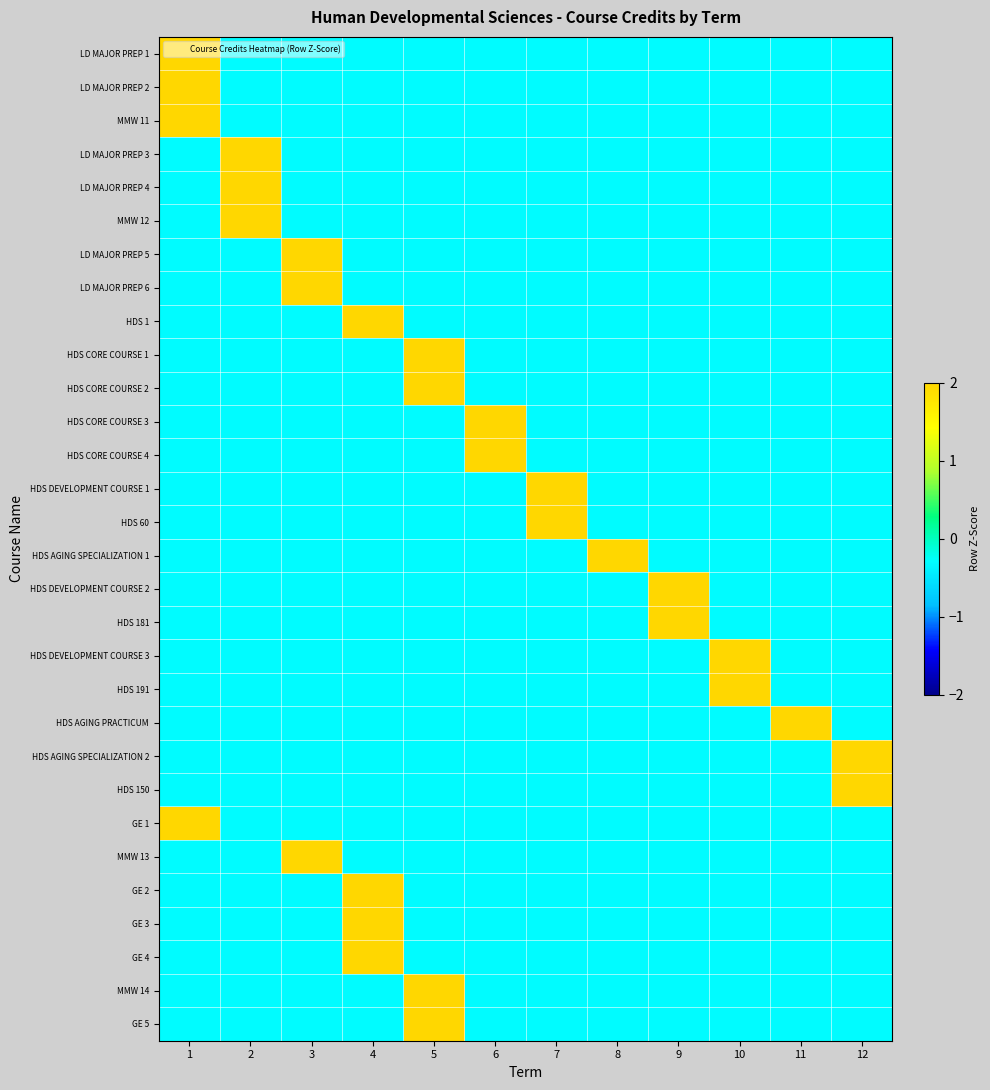

Which label corresponds to the largest value in the chart?

1